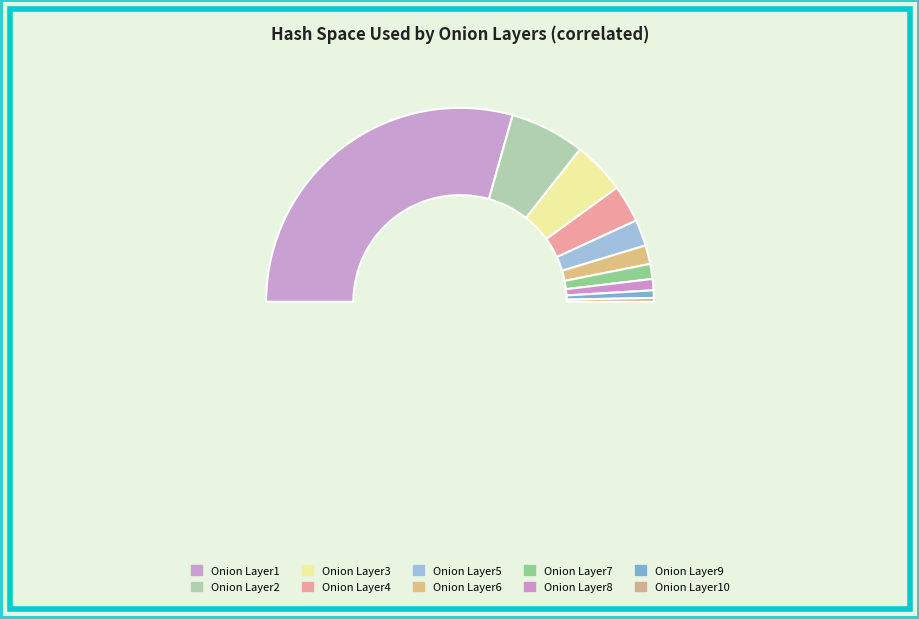

How many slices are in this pie chart?

10